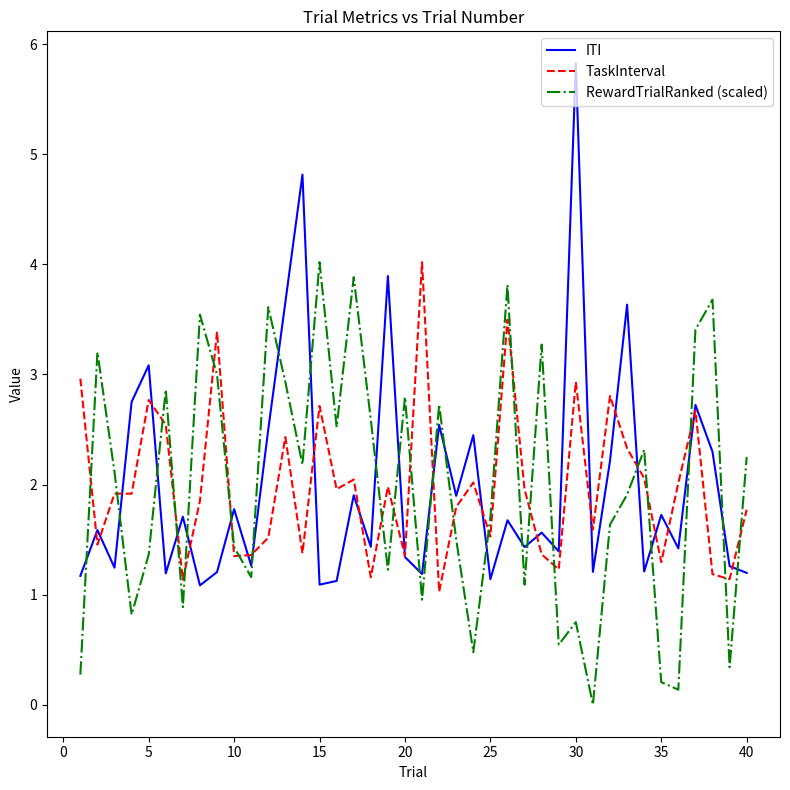

True or false: RewardTrialRanked (scaled) and ITI cross at least once.

True